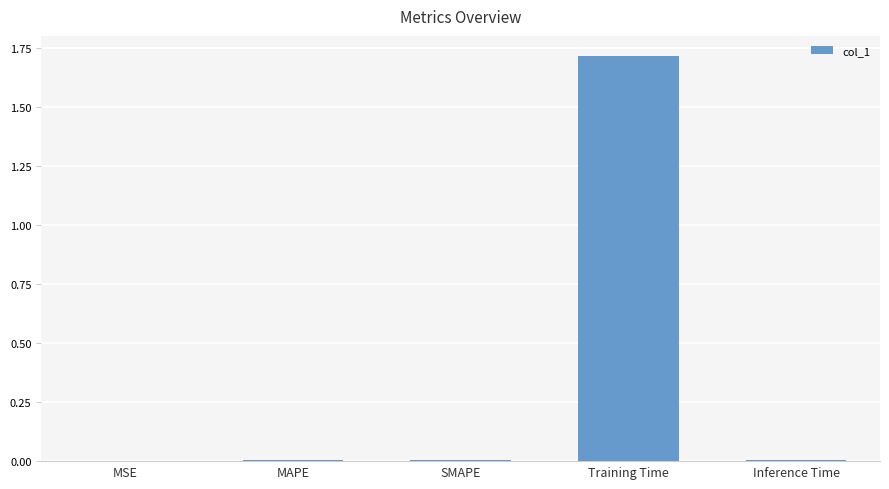

Which category has the highest value across all series?

Training Time